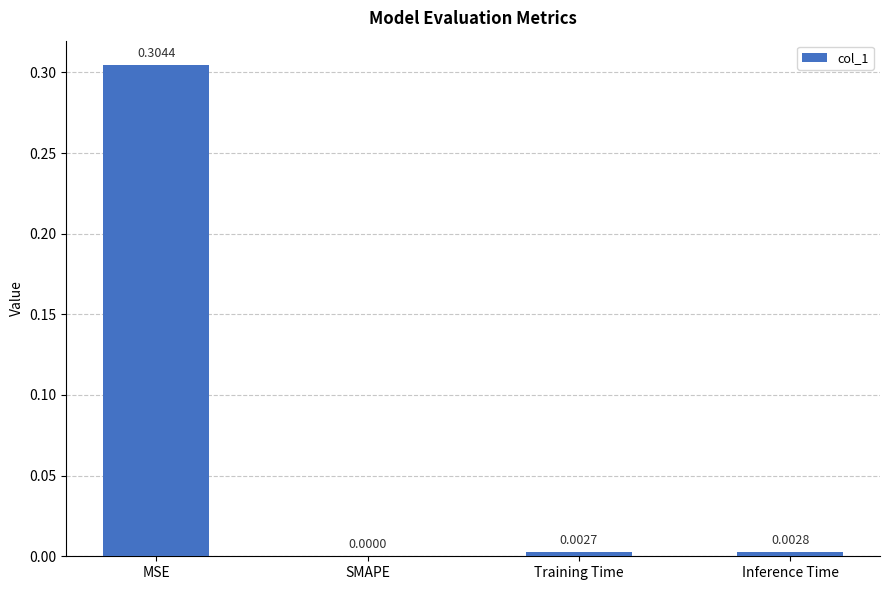

True or false: the data shows 0.0 at SMAPE.

True